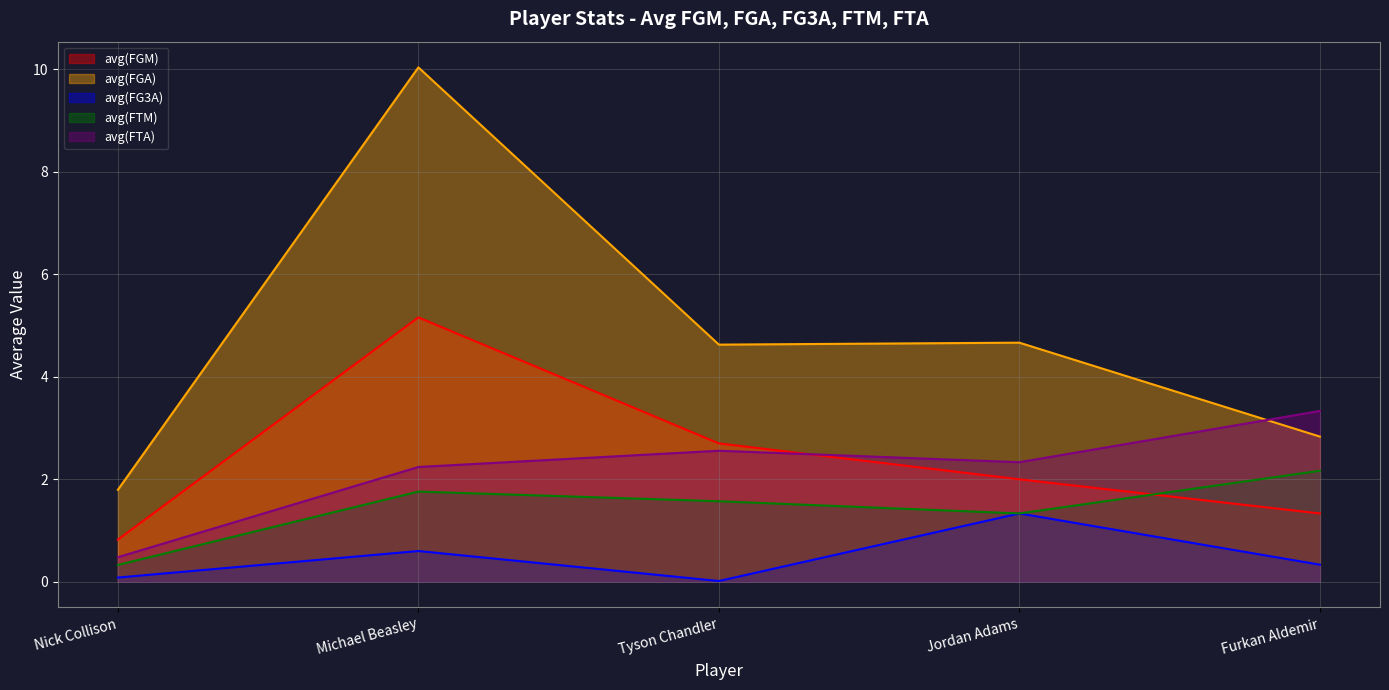

Reading left to right, extract all data points from this chart.

avg(FGM): 0.8	5.2	2.7	2.0	1.3
avg(FGA): 1.8	10.0	4.6	4.7	2.8
avg(FG3A): 0.1	0.6	0.0	1.3	0.3
avg(FTM): 0.3	1.8	1.6	1.3	2.2
avg(FTA): 0.5	2.2	2.6	2.3	3.3